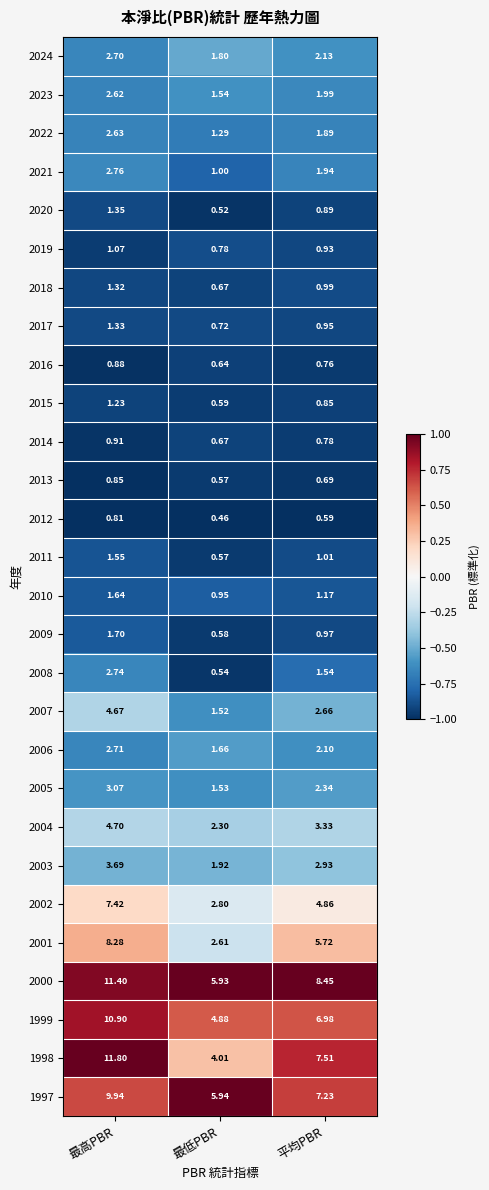

At which label does 1997 reach its minimum?

最低PBR